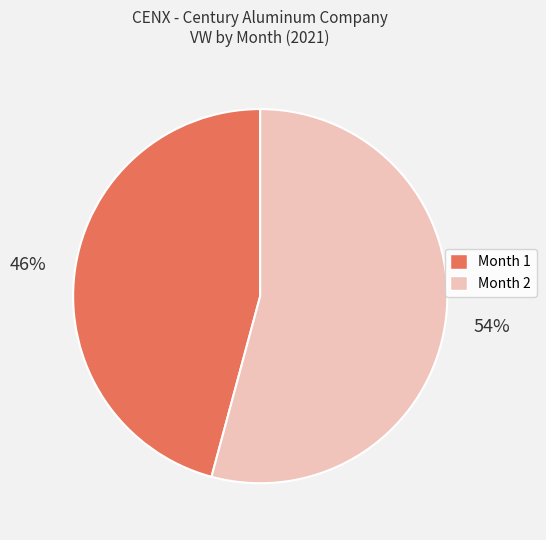

Is there any slice that represents more than half of the pie?

Yes